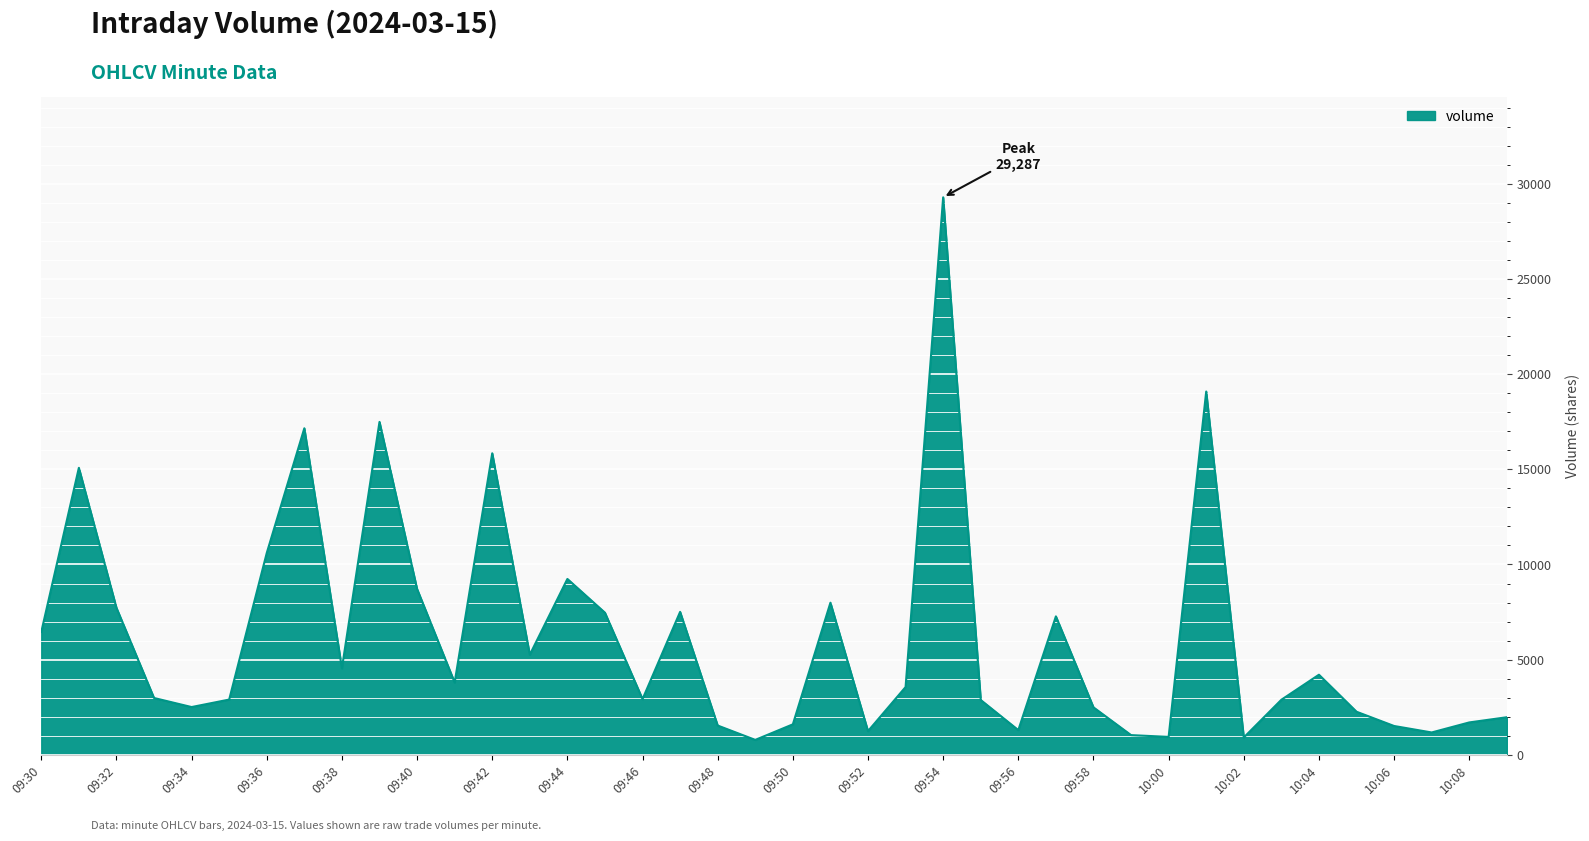

What is the minimum value shown in the chart?

787